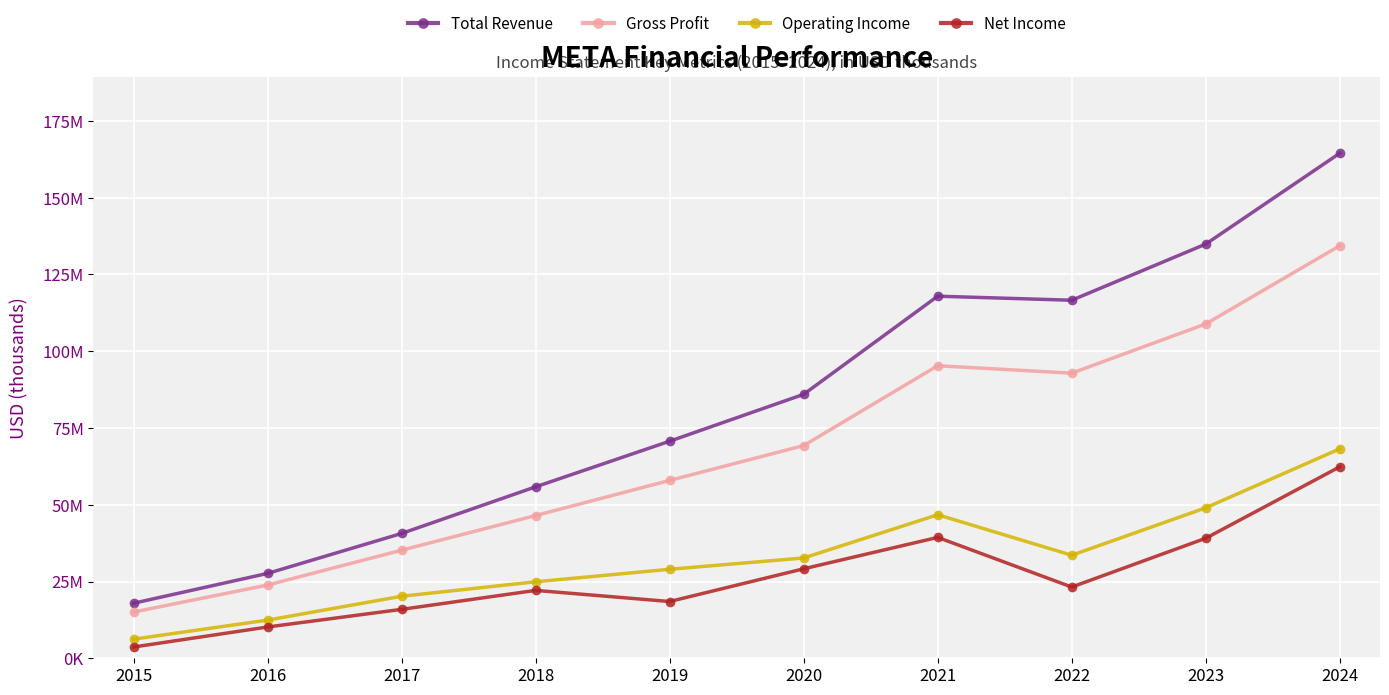

What are all the series names shown in the legend?

Total Revenue, Gross Profit, Operating Income, Net Income